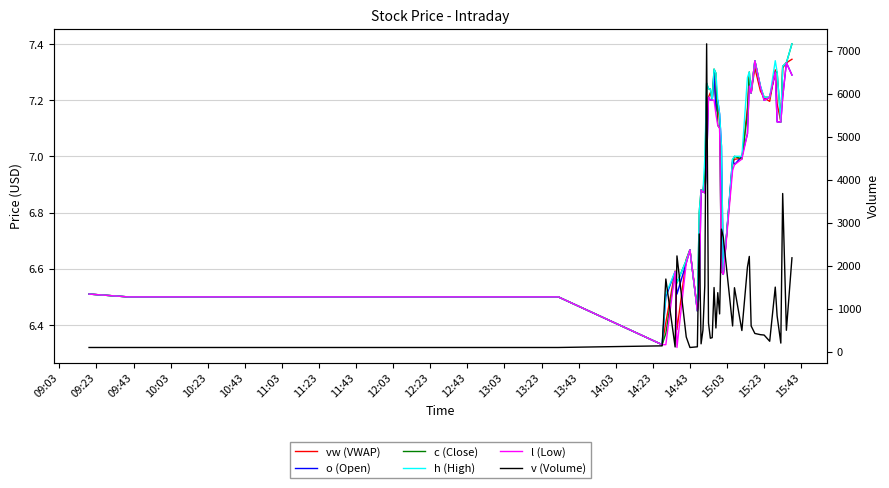

What is the maximum value shown in the chart?

7156.0